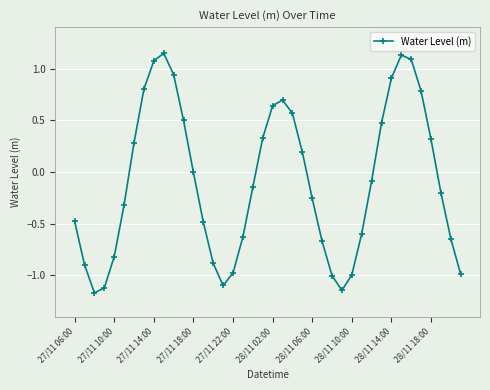

What is the value of the 12th point from the left?

0.5